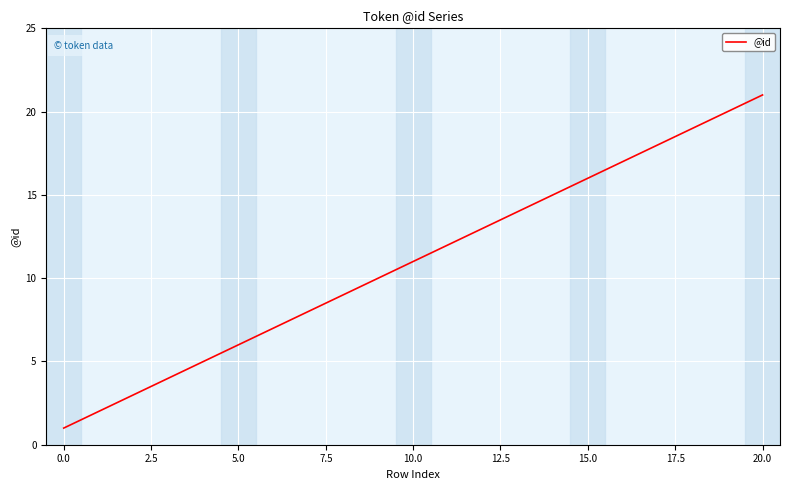

What is the greatest value displayed?

21